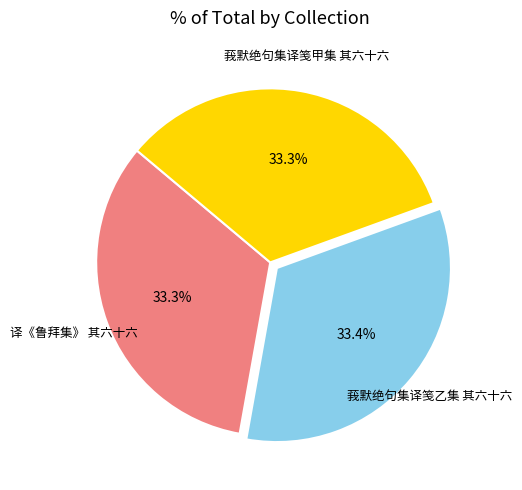

How many slices are in this pie chart?

3